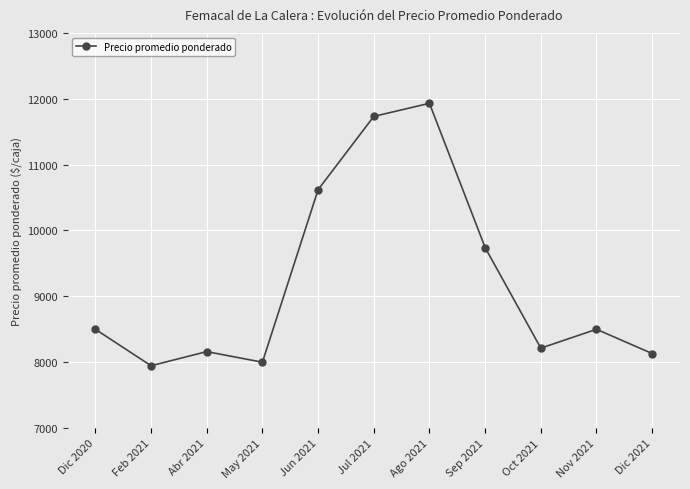

What is the change in value from Feb 2021 to May 2021?

+53